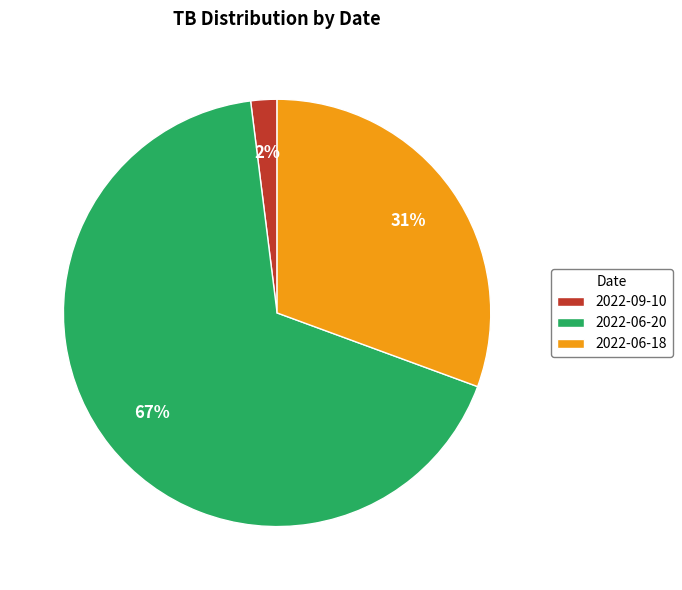

Combined, do 2022-06-18 and 2022-09-10 account for over 50%?

No